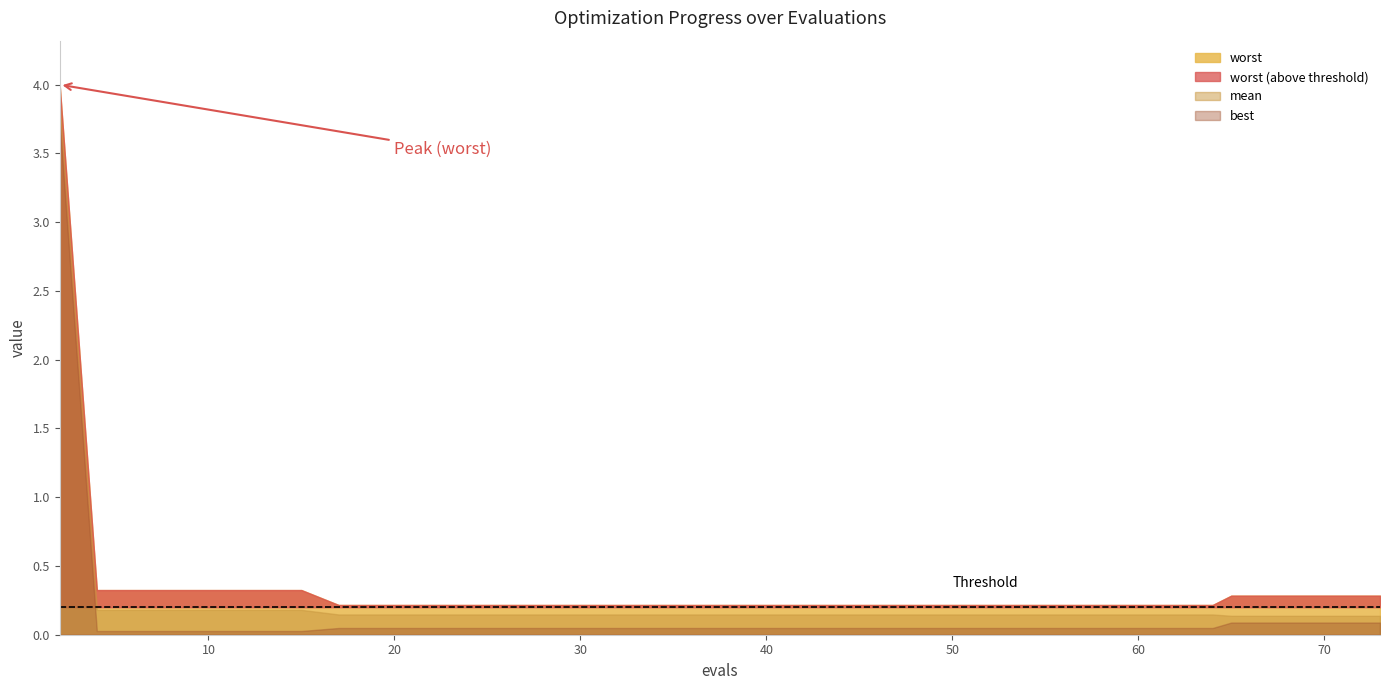

What is the maximum value for worst?

4.0